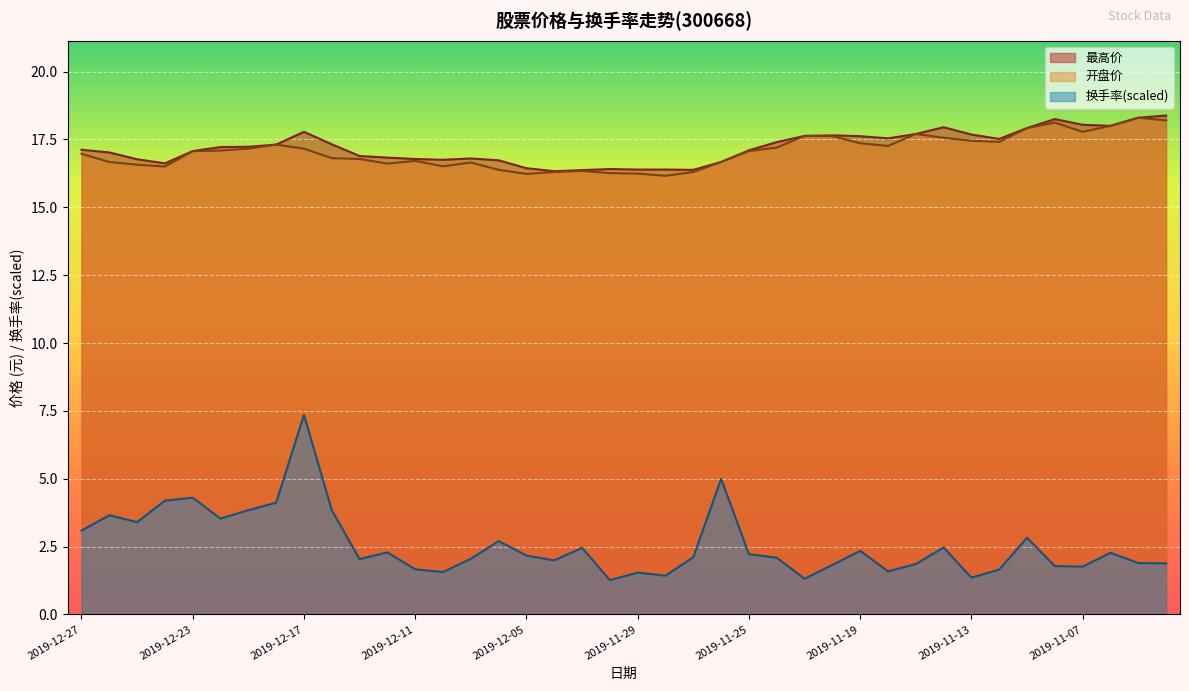

How many interior local peaks does the 换手率 series have?

12